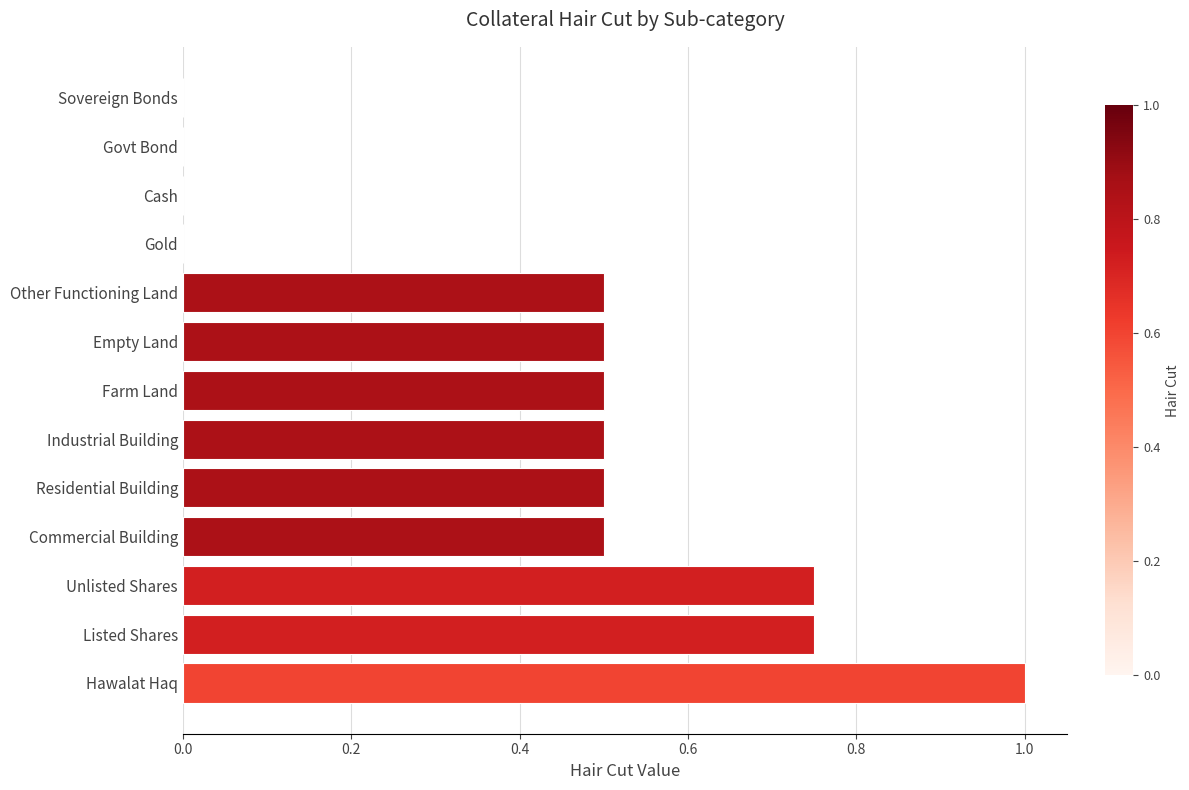

Count the number of categories in the chart.

13